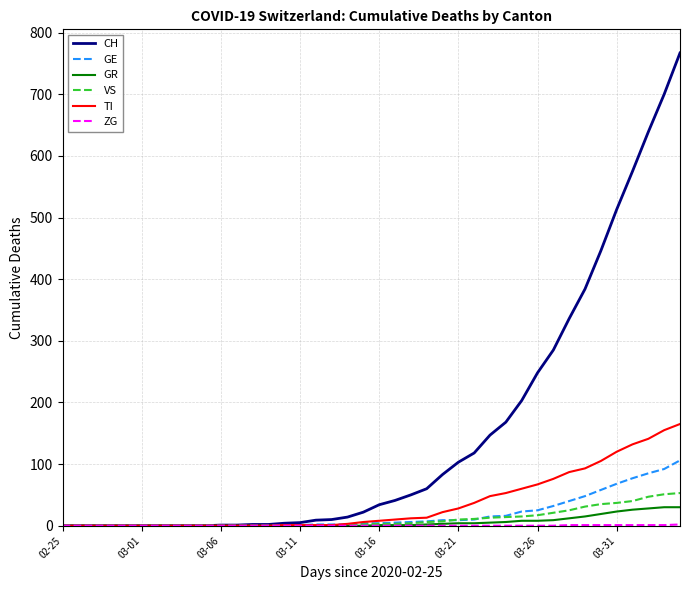

What is the greatest value displayed?

767